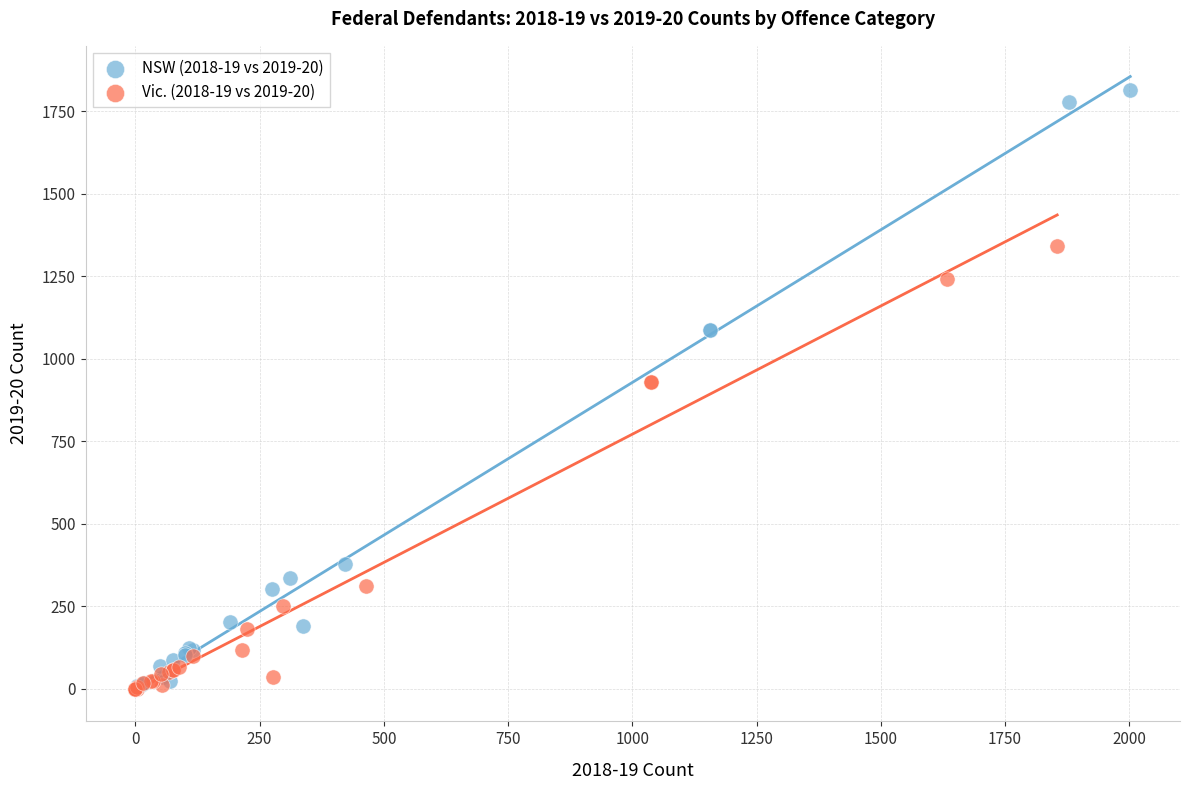

What are all the series names shown in the legend?

NSW (2018-19 vs 2019-20), Vic. (2018-19 vs 2019-20)